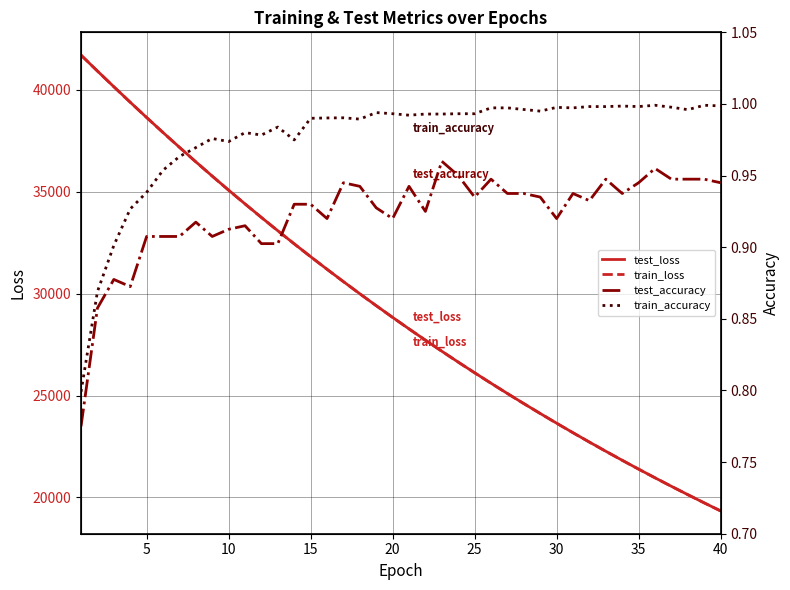

What is the lowest value of the train_loss series?

19335.0